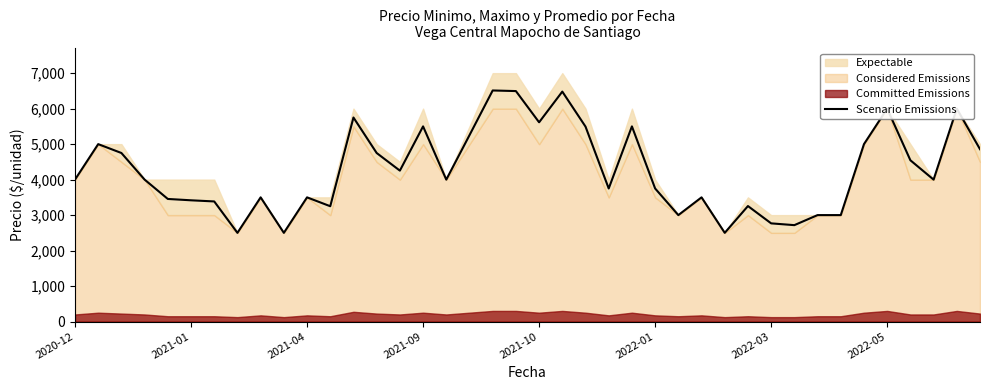

The value of Scenario Emissions at 2022-03 is 798. True or false?

False